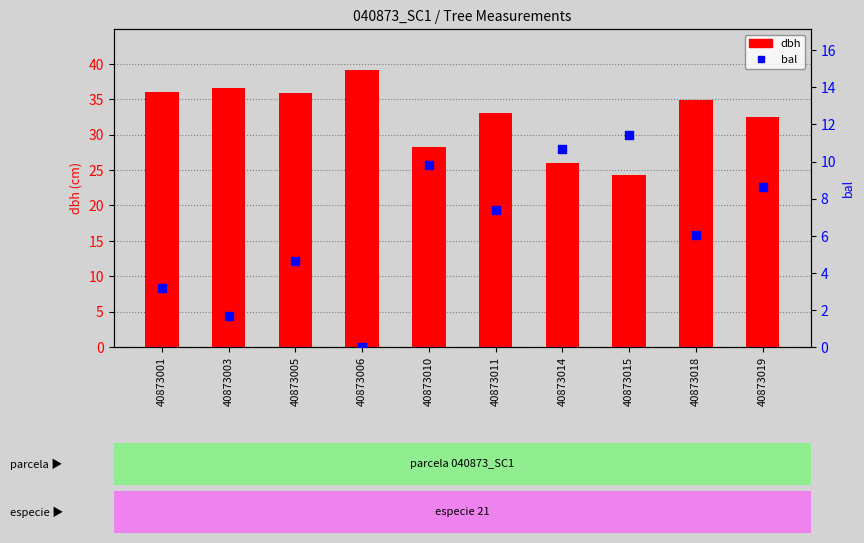

Which series contains the highest Y value?

dbh